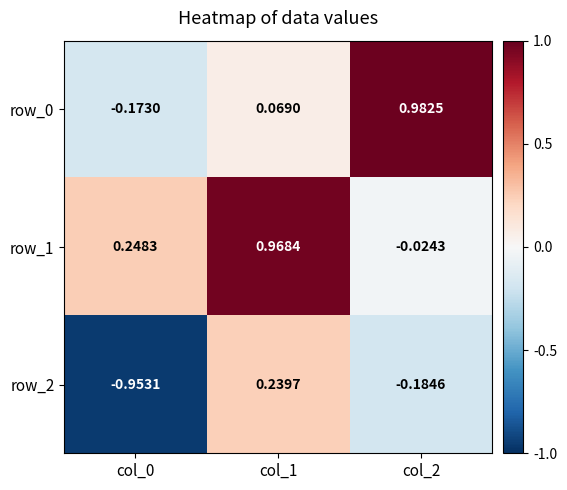

How many categories are shown in the chart?

3